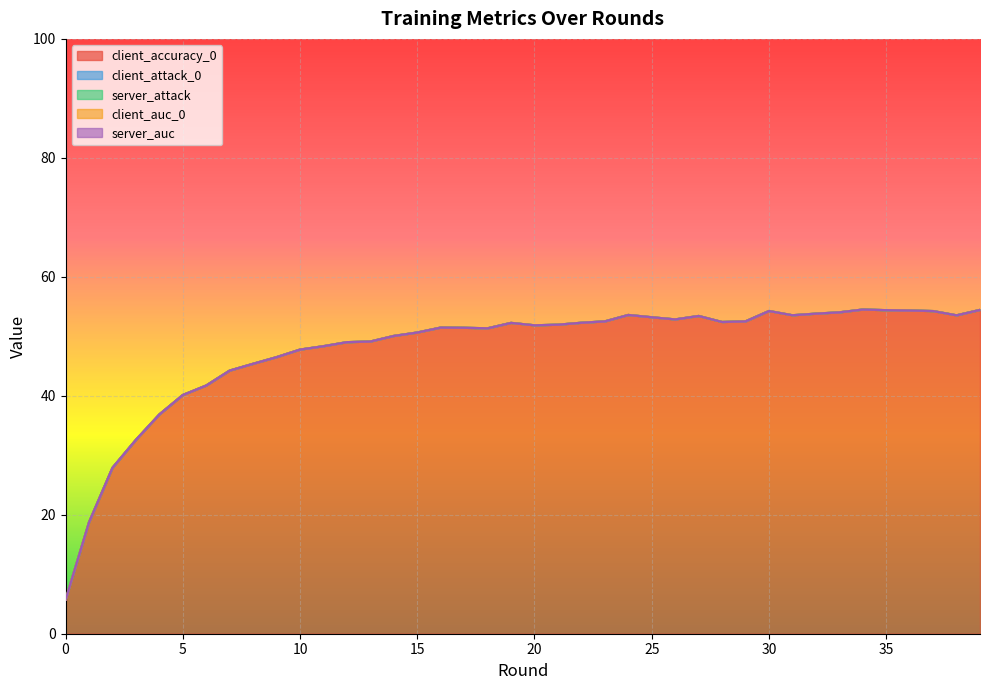

How many values in the client_accuracy_0 series exceed 51?

24